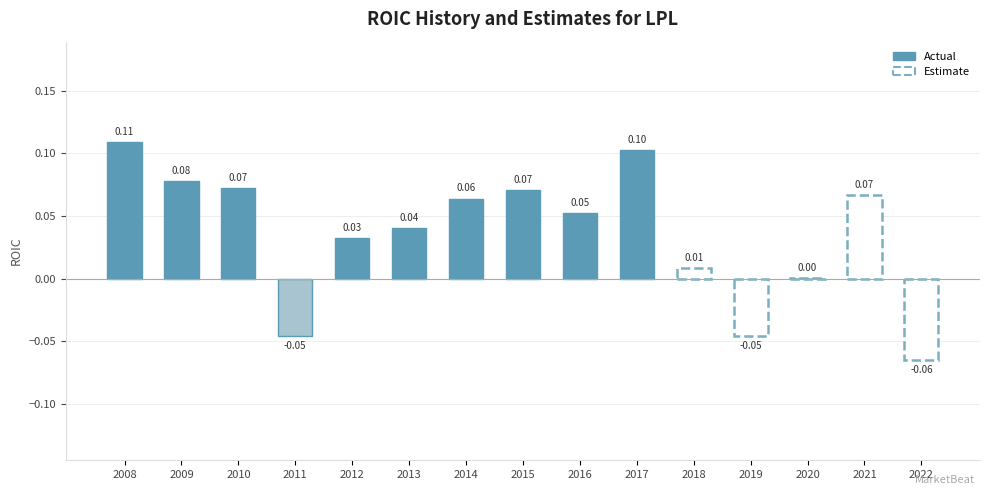

What is the change in value from 2011 to 2016?

+0.1